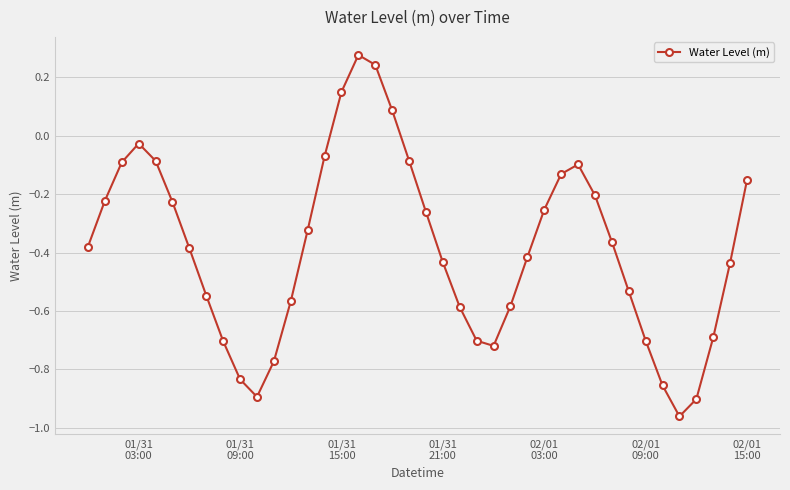

What is the sum of all values?

-15.4